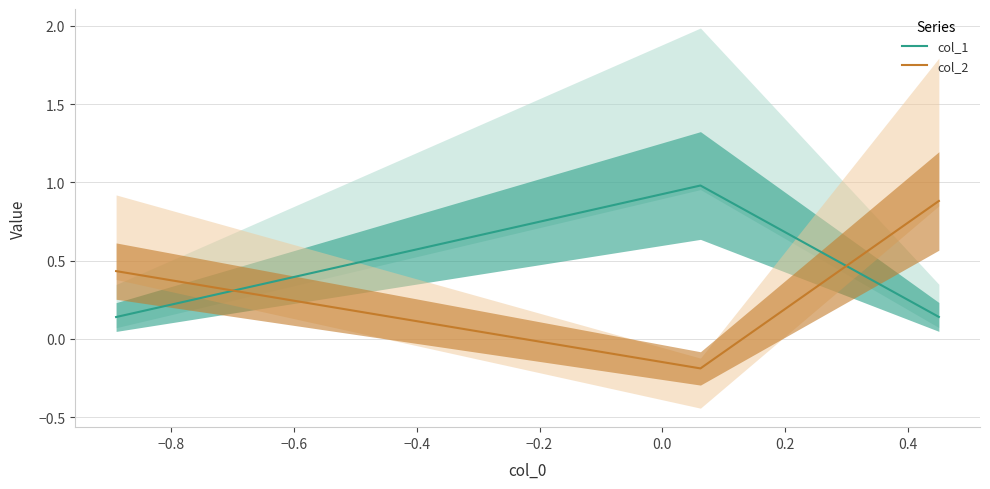

What are all the series names shown in the legend?

col_1, col_2